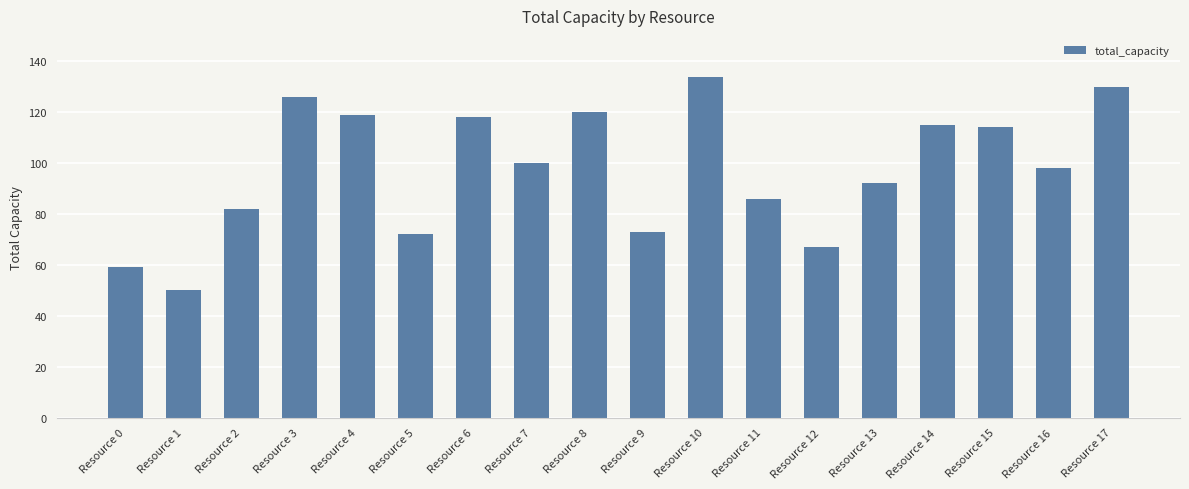

What is the difference between the second highest and second lowest values?

71